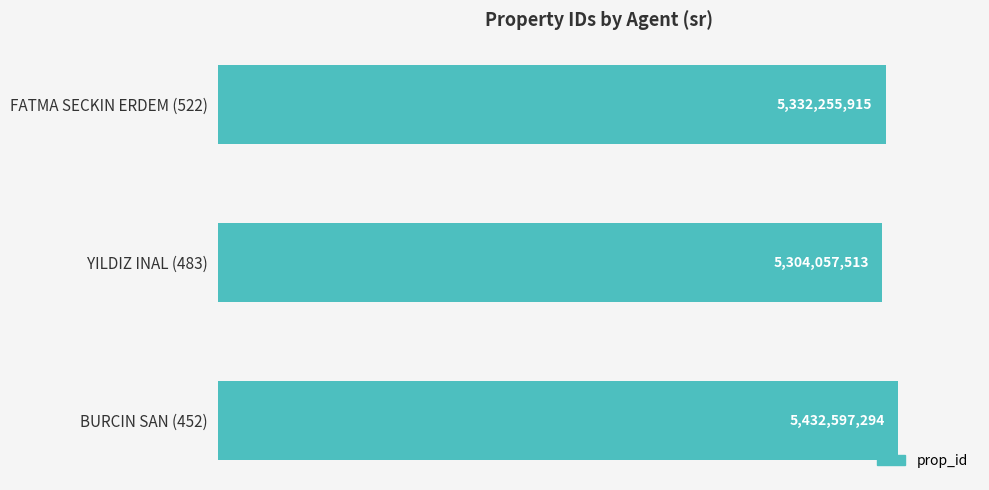

How many data points are above 5332255915?

1